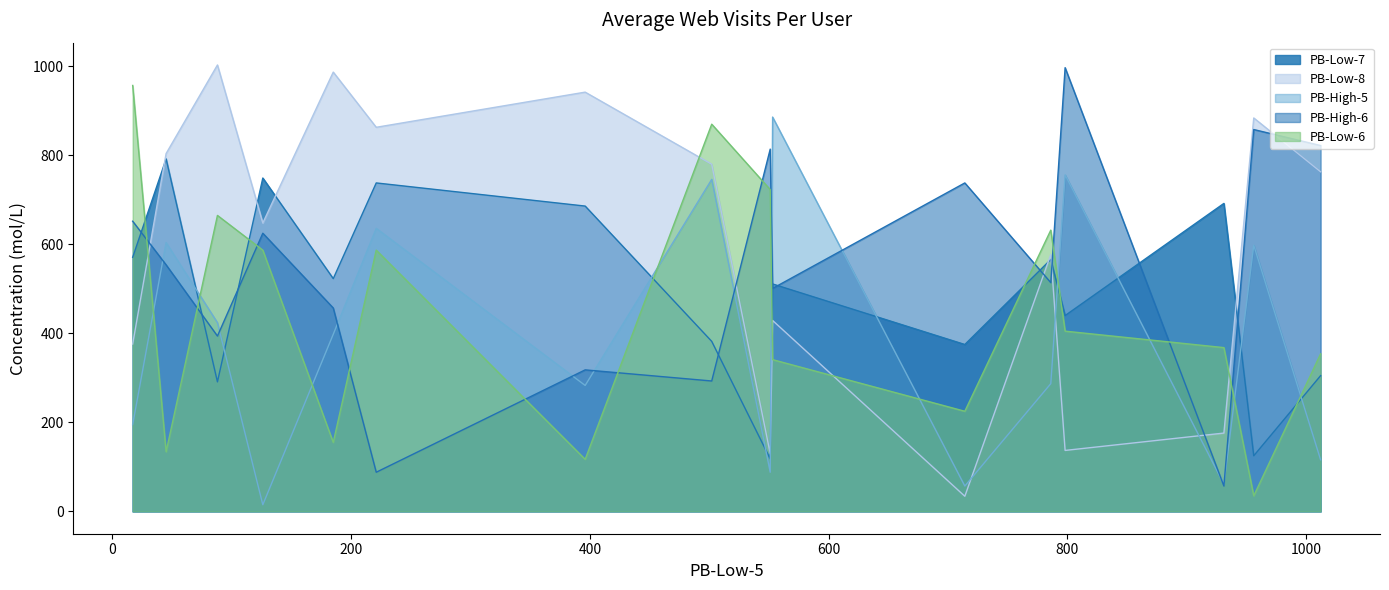

Between which two adjacent categories do PB-Low-7 and PB-High-6 first intersect?

Peak_1 and Peak_2